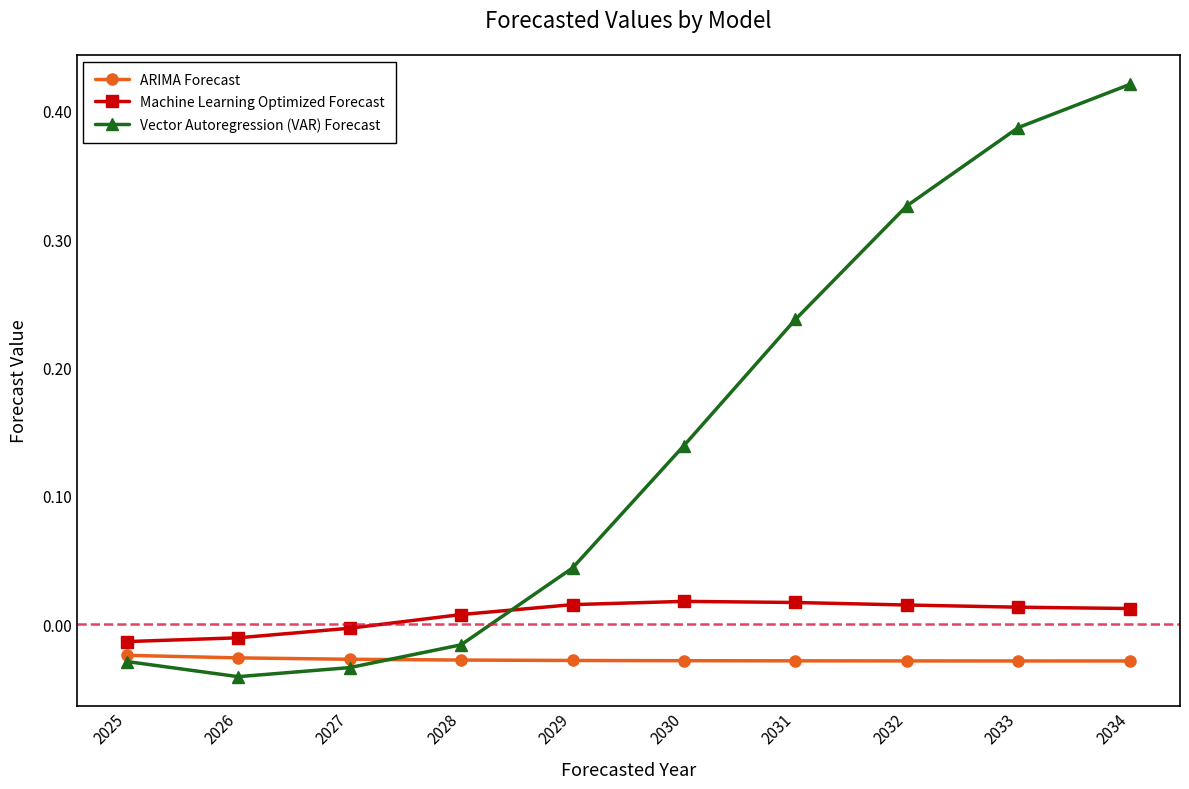

Which series has the widest spread of values?

Vector Autoregression (VAR) Forecast